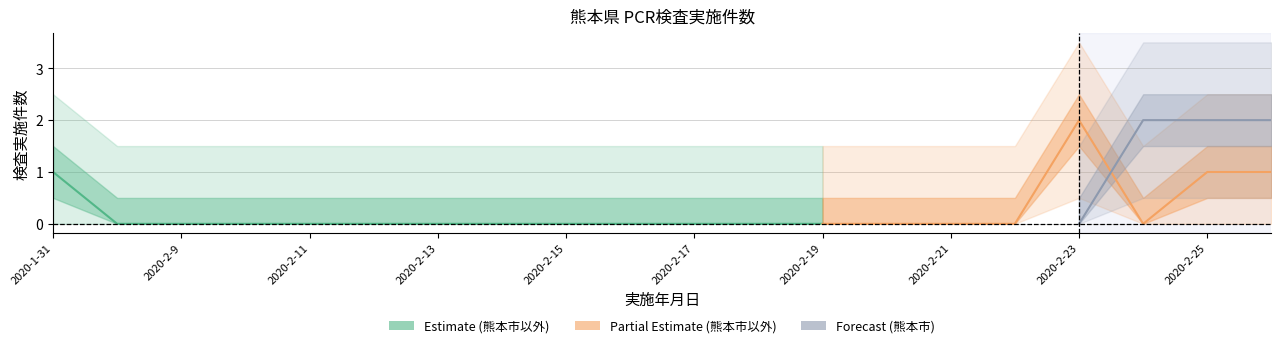

What position from the right is 2020-2-9?

18